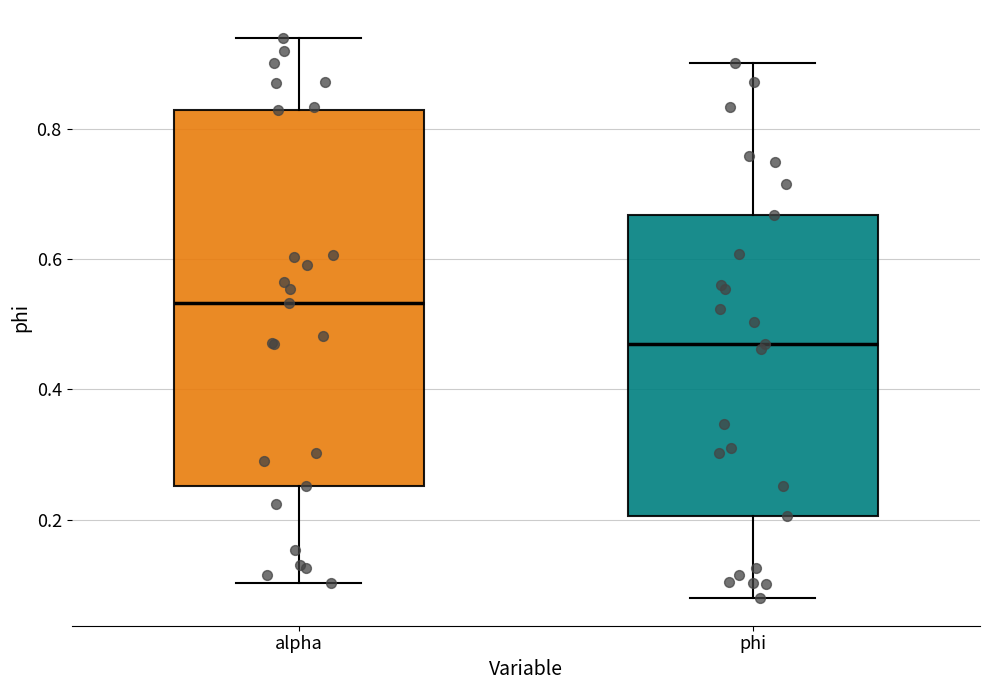

Reading left to right, transcribe this box plot: for each box, give where its median line is, the range the box spans, and where its two whiskers end, as read against the y-axis. The values are not printed on the chart, so give them approximately, as read against the axis.

alpha: median 0.54, box 0.26 to 0.82, whiskers 0.10 to 0.94
phi: median 0.48, box 0.20 to 0.66, whiskers 0.08 to 0.90